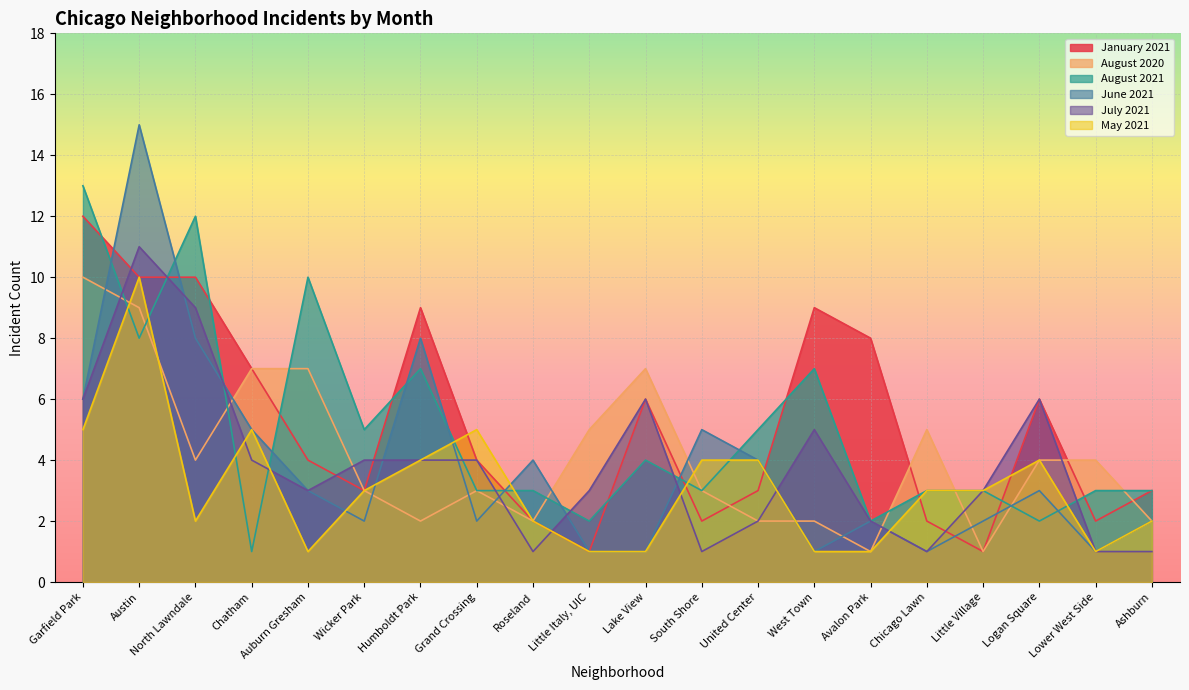

Is it true that May 2021 equals 5 at Grand Crossing?

True